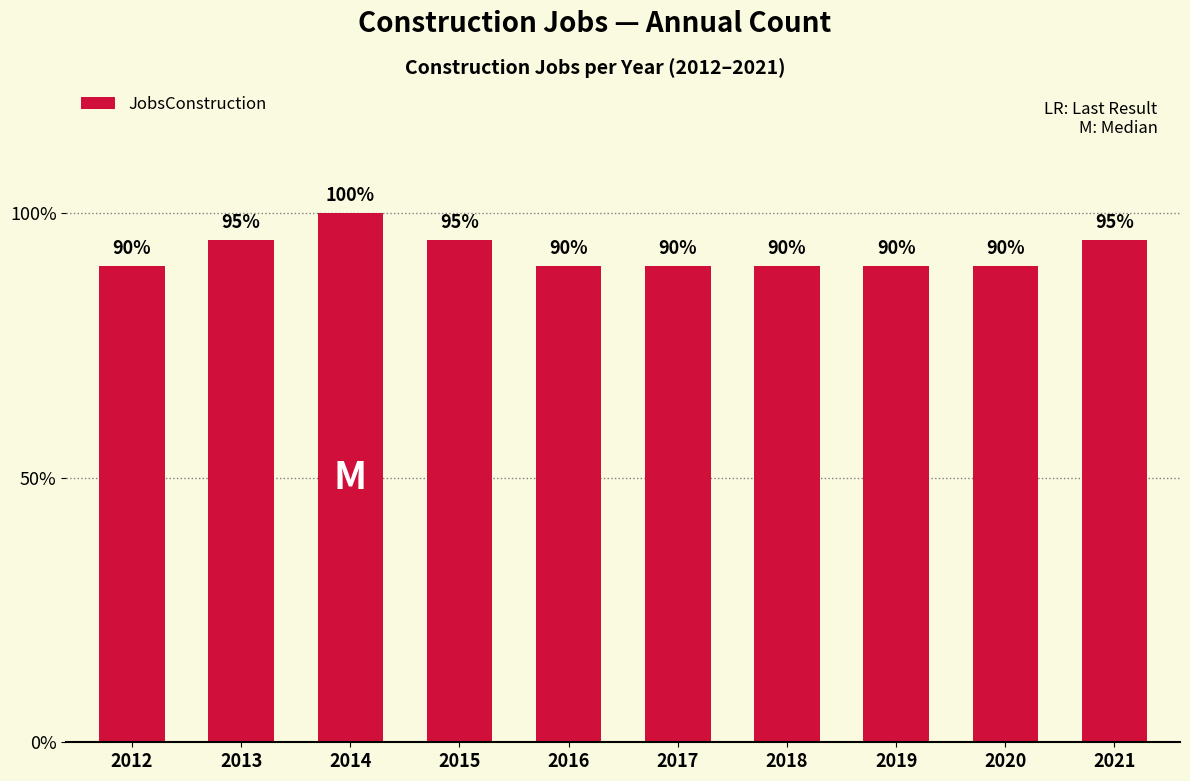

Does the chart contain any negative values?

No